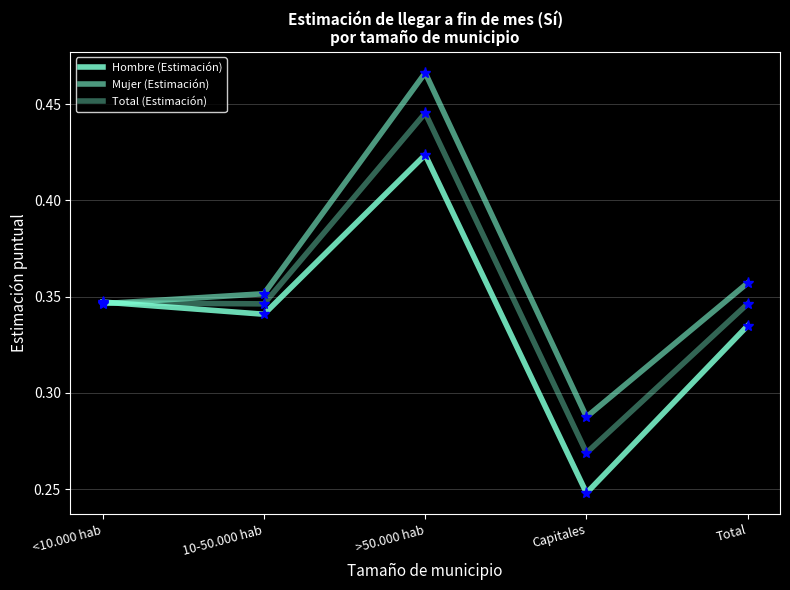

What is the greatest value displayed?

0.5